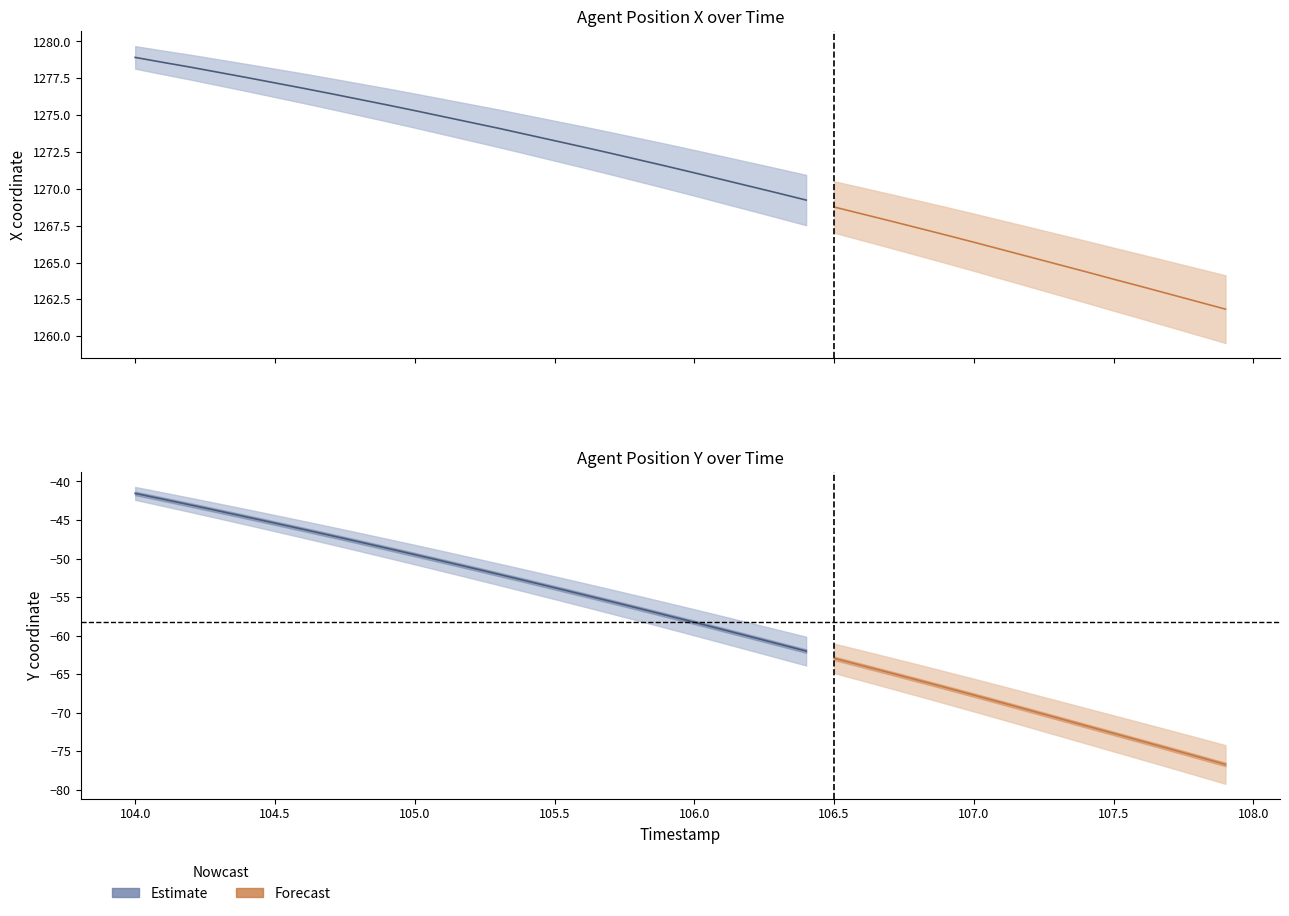

Is this an area chart (filled region under the line)?

No